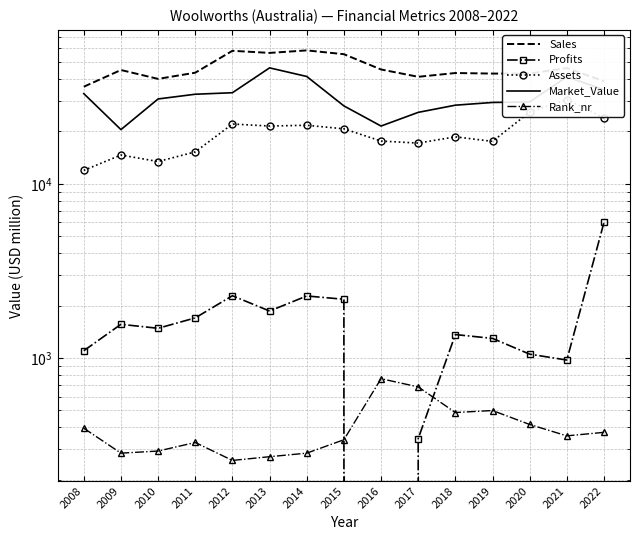

What is the average value of the Market_Value series?

31720.9